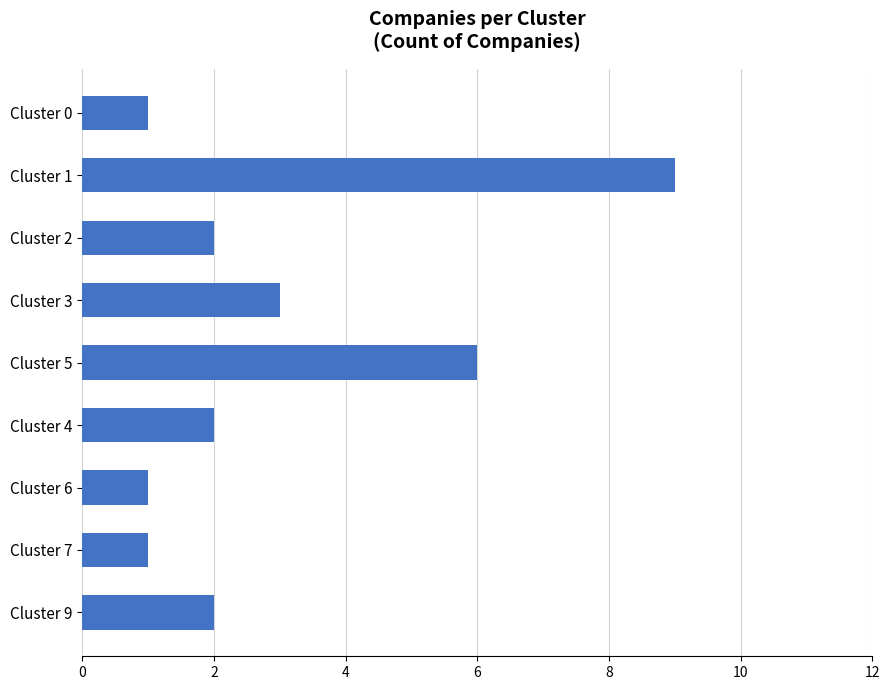

At which label is the value closest to 5?

Cluster 5